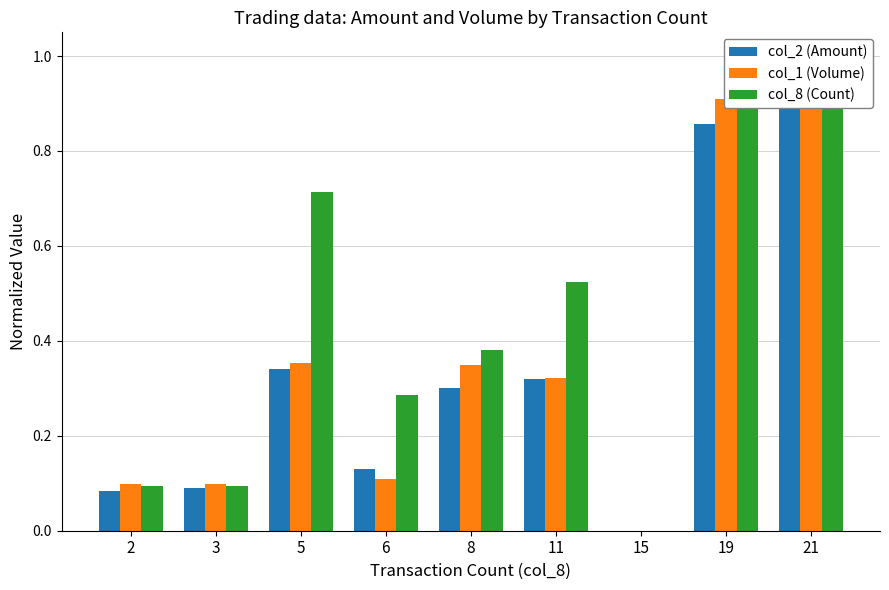

Is it true that col_8 (Count) equals -0.6 at 15?

False